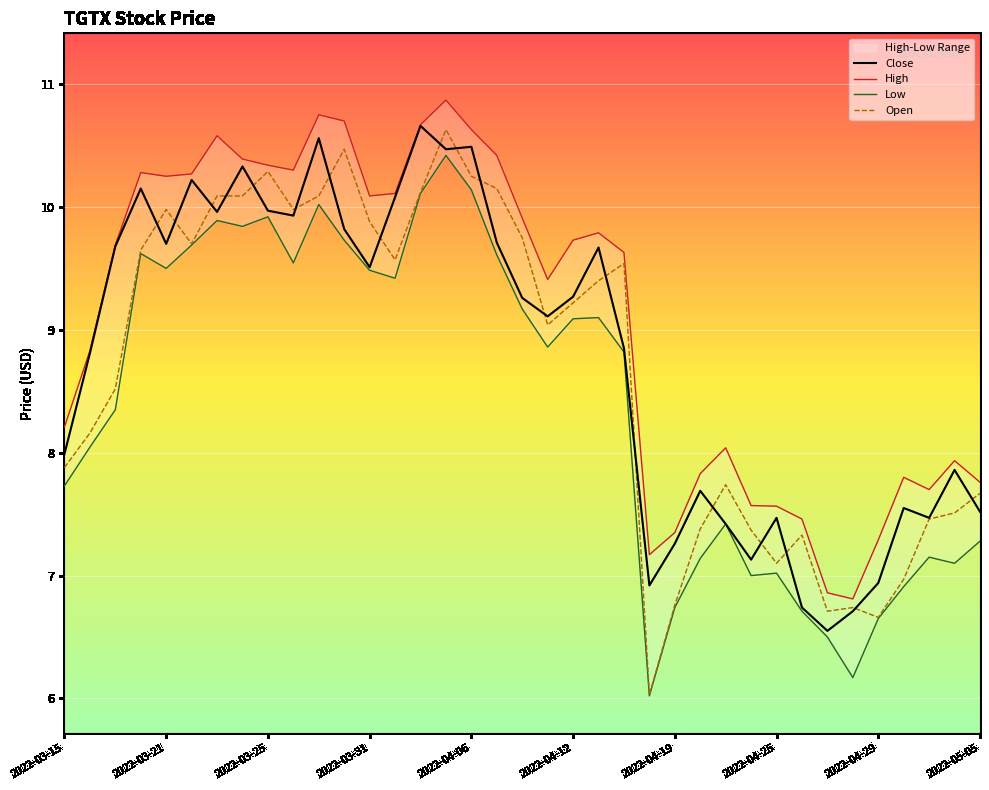

How many times do Close and Open cross each other?

19